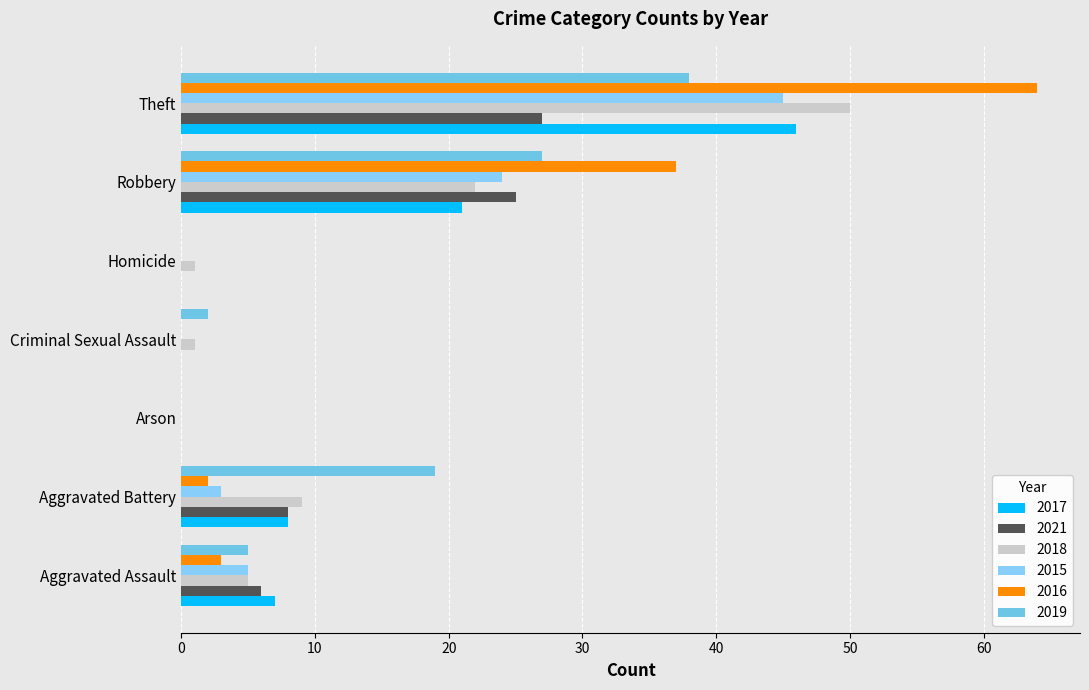

Is the value of 2017 at Robbery greater than the value of 2015 at Robbery?

No